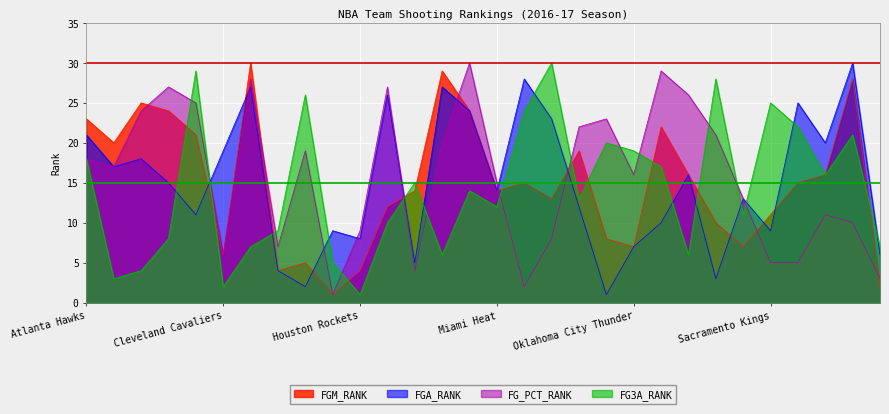

Rank the series at Oklahoma City Thunder from lowest to highest value.

FGM_RANK, FGA_RANK, FG_PCT_RANK, FG3A_RANK